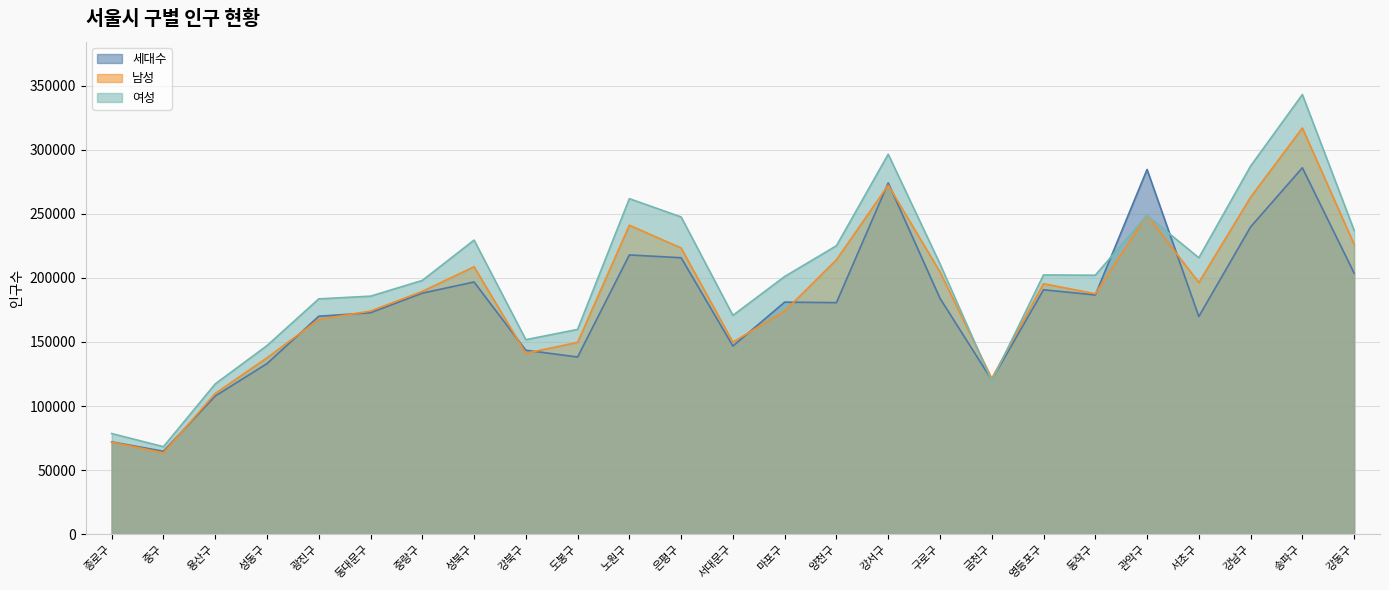

What is the difference between the second highest and second lowest values in the 세대수 series?

212511